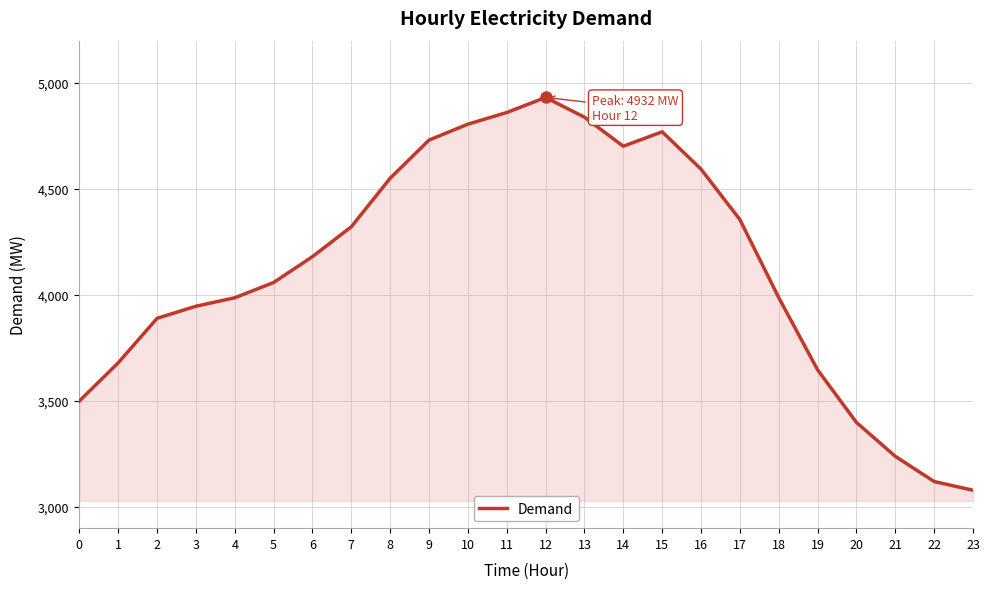

What is the difference between the values at 2 and 6?

291